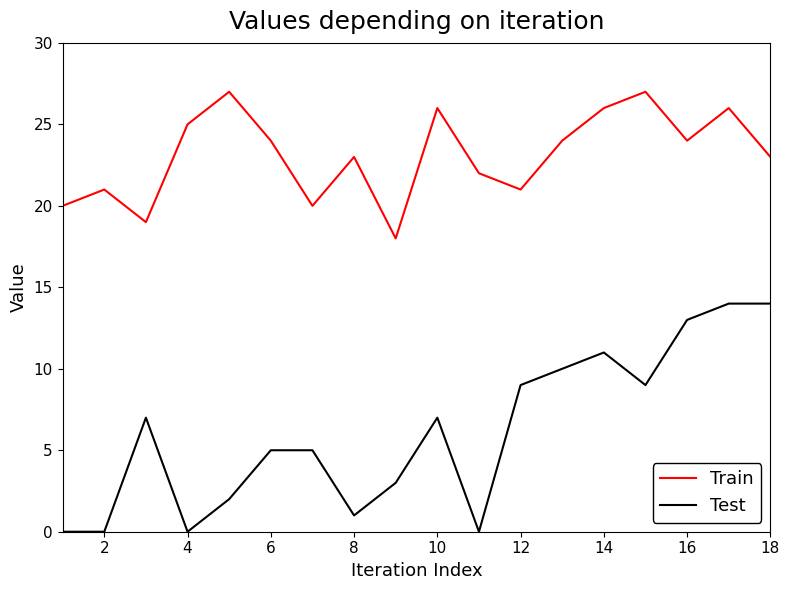

True or false: Test and Train cross at least once.

False